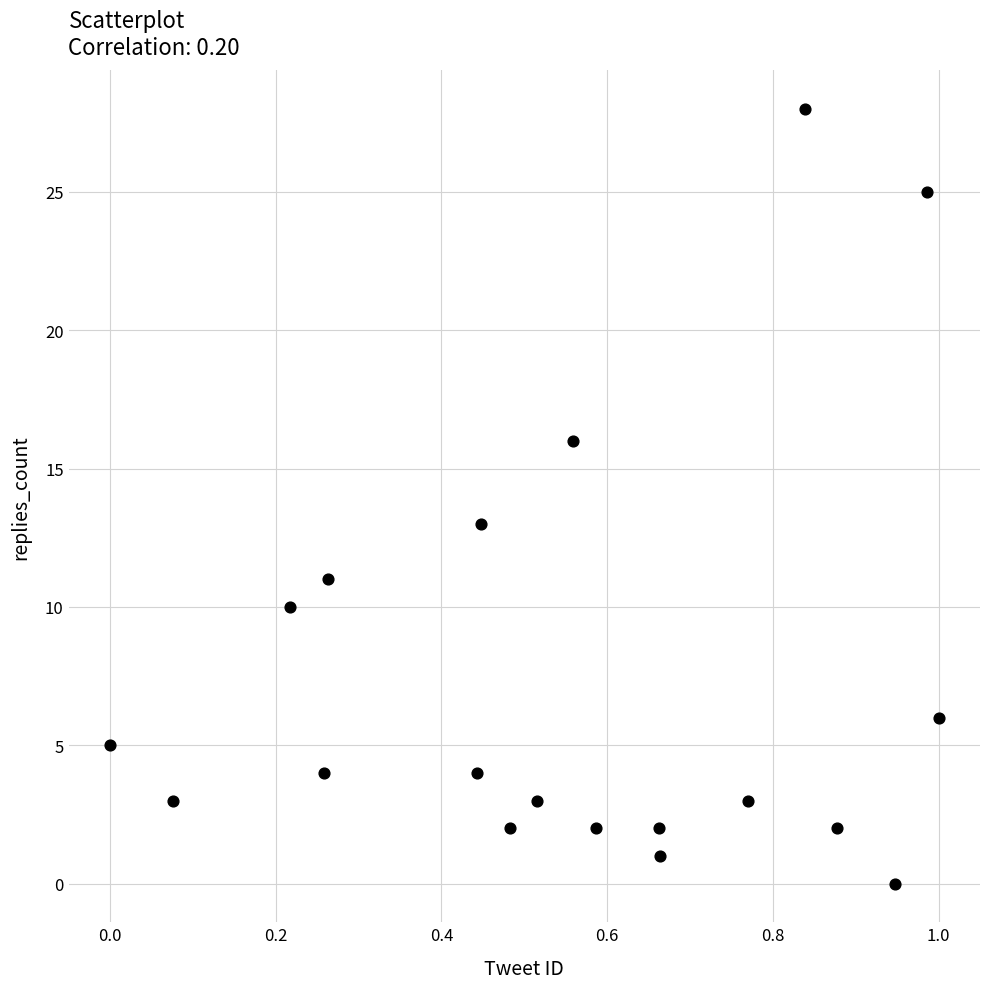

What is the range of Y values (max minus min)?

28